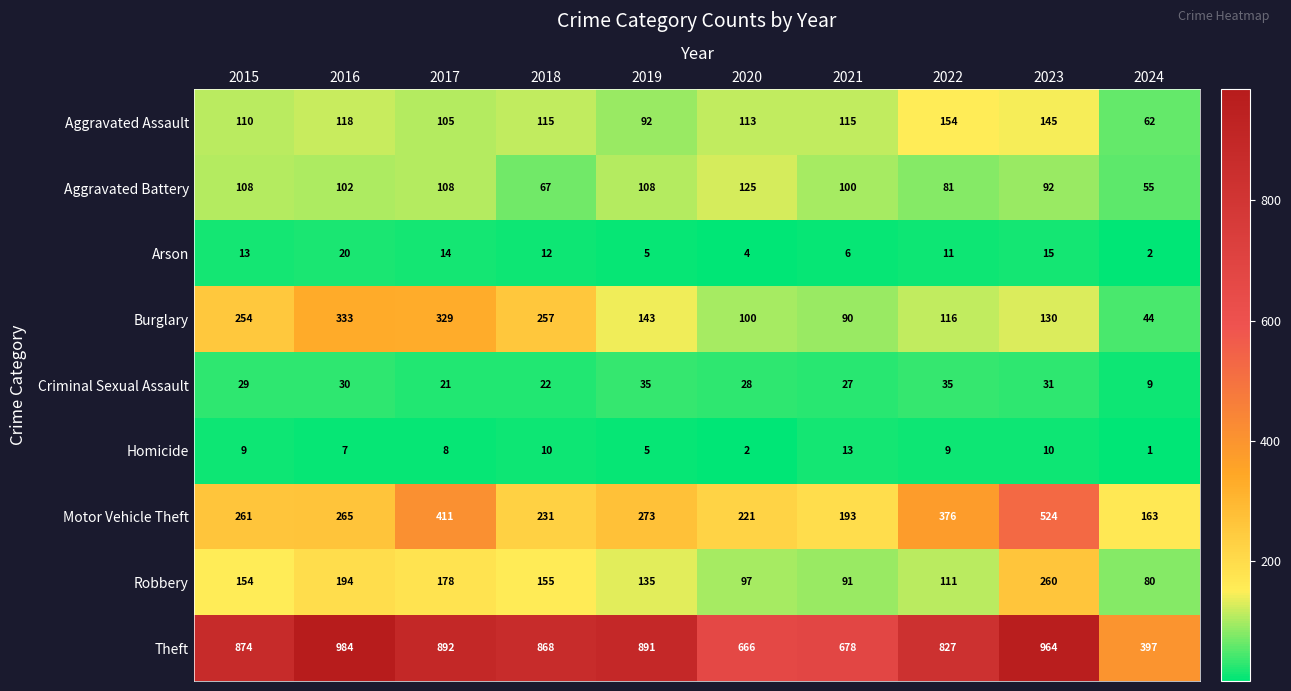

How many series are shown in this chart?

9